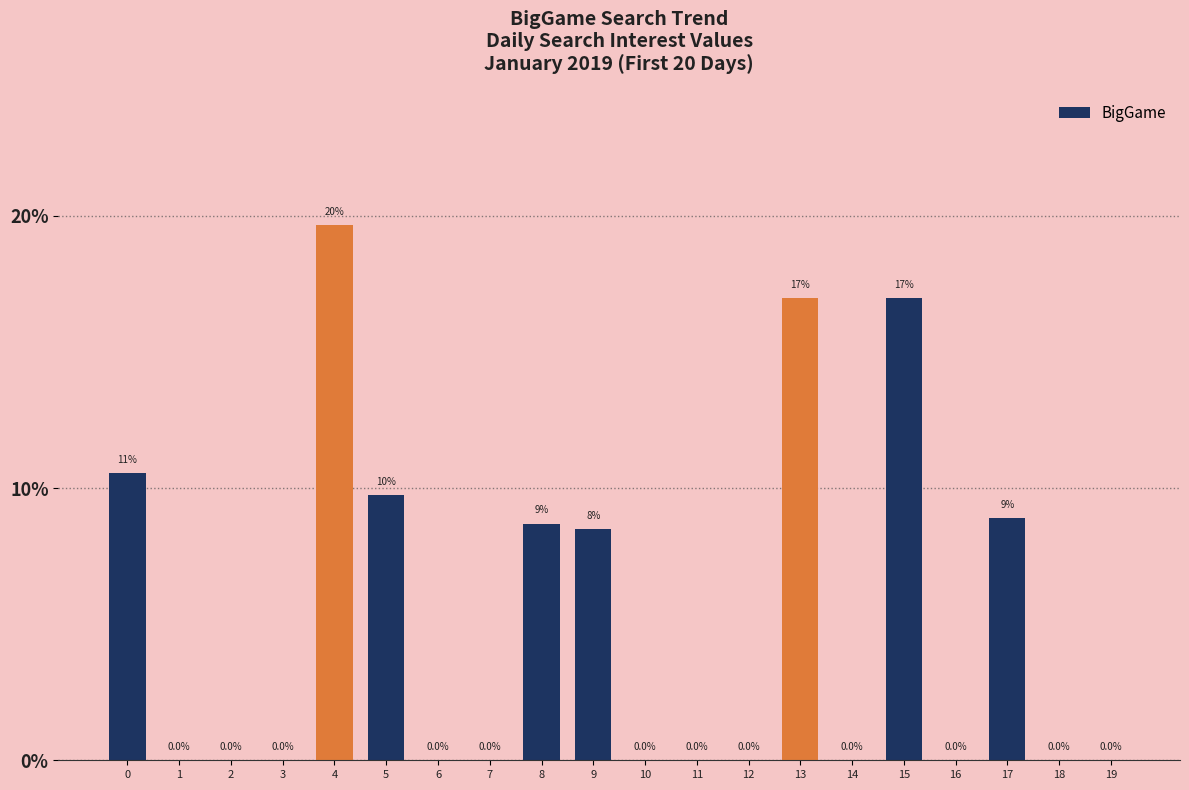

Reading right to left, extract all data points from this chart.

19=0.0	18=0.0	17=8.9	16=0.0	15=17.0	14=0.0	13=17.0	12=0.0	11=0.0	10=0.0	9=8.5	8=8.7	7=0.0	6=0.0	5=9.7	4=19.7	3=0.0	2=0.0	1=0.0	0=10.6